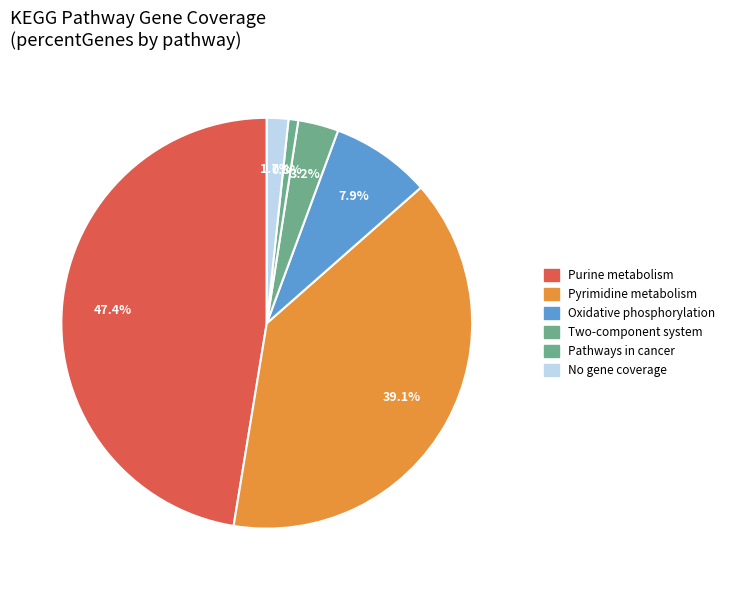

How many segments does this pie chart have?

6